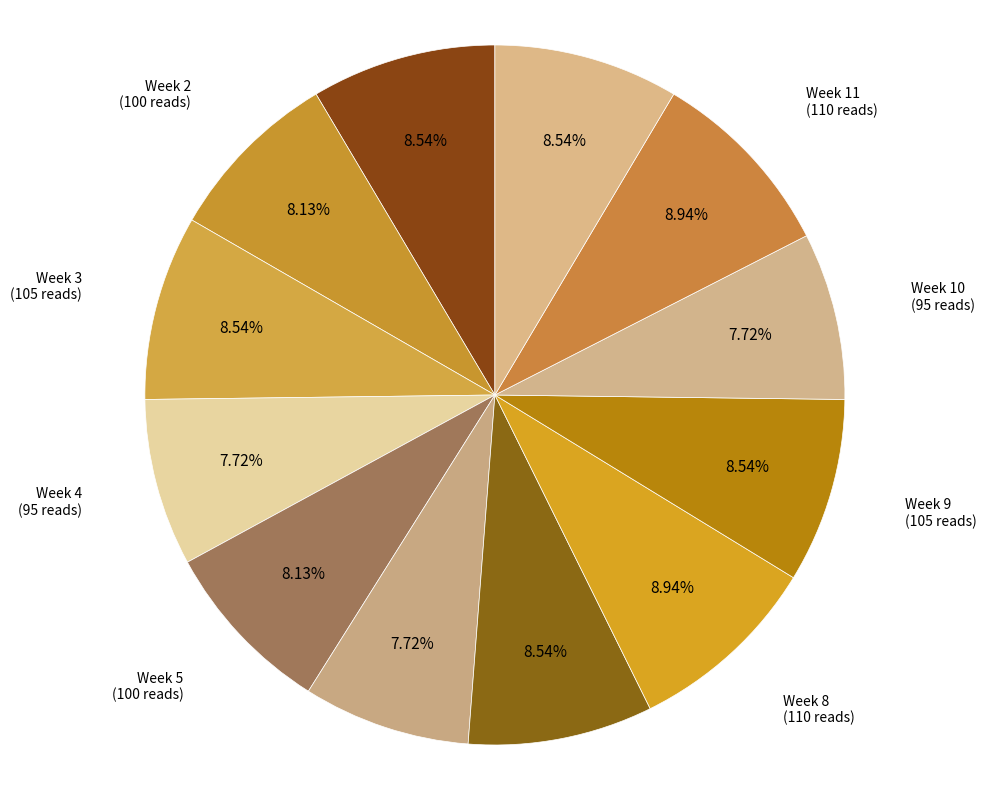

Is the sum of Week 8 and Week 10 greater than half?

No